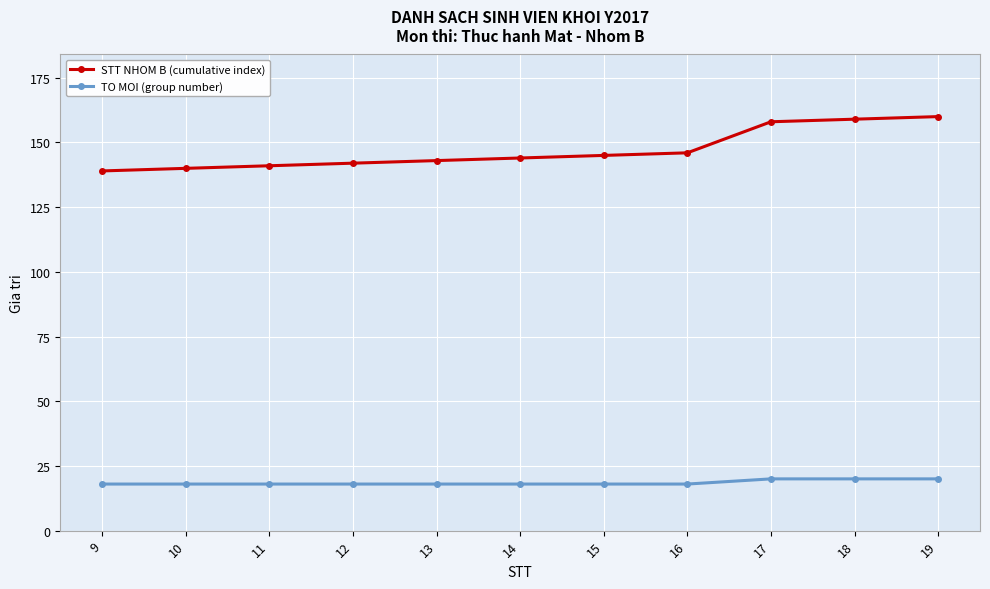

Between 10 and 19, which series saw the biggest shift?

STT NHOM B (cumulative index)